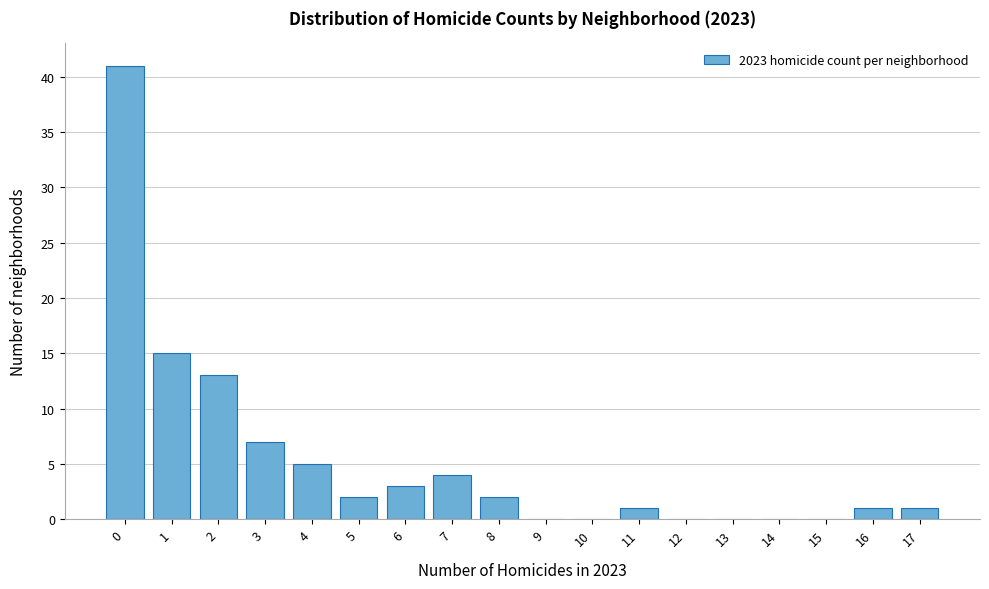

Reading left to right, extract all data points from this chart.

0=41	1=15	2=13	3=7	4=5	5=2	6=3	7=4	8=2	9=0	10=0	11=1	12=0	13=0	14=0	15=0	16=1	17=1